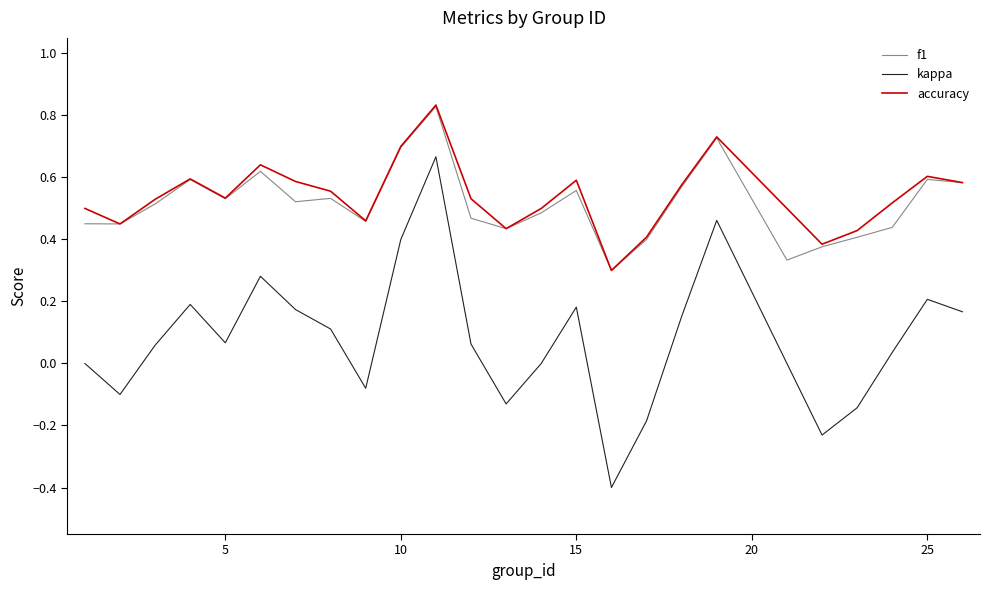

Which series has the largest range (max minus min)?

kappa